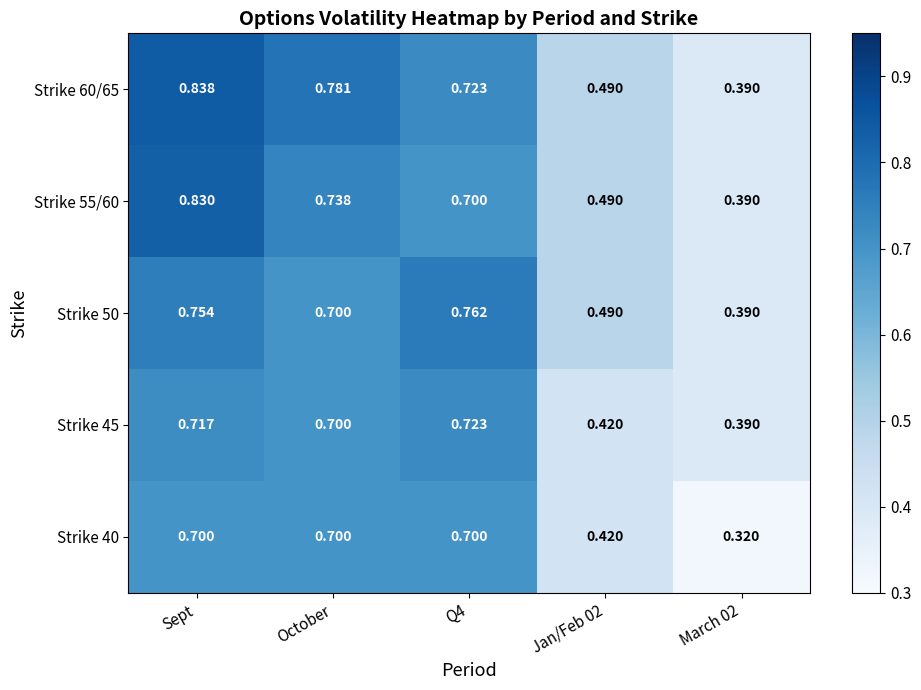

At which category is the sum across all series the highest?

Sept